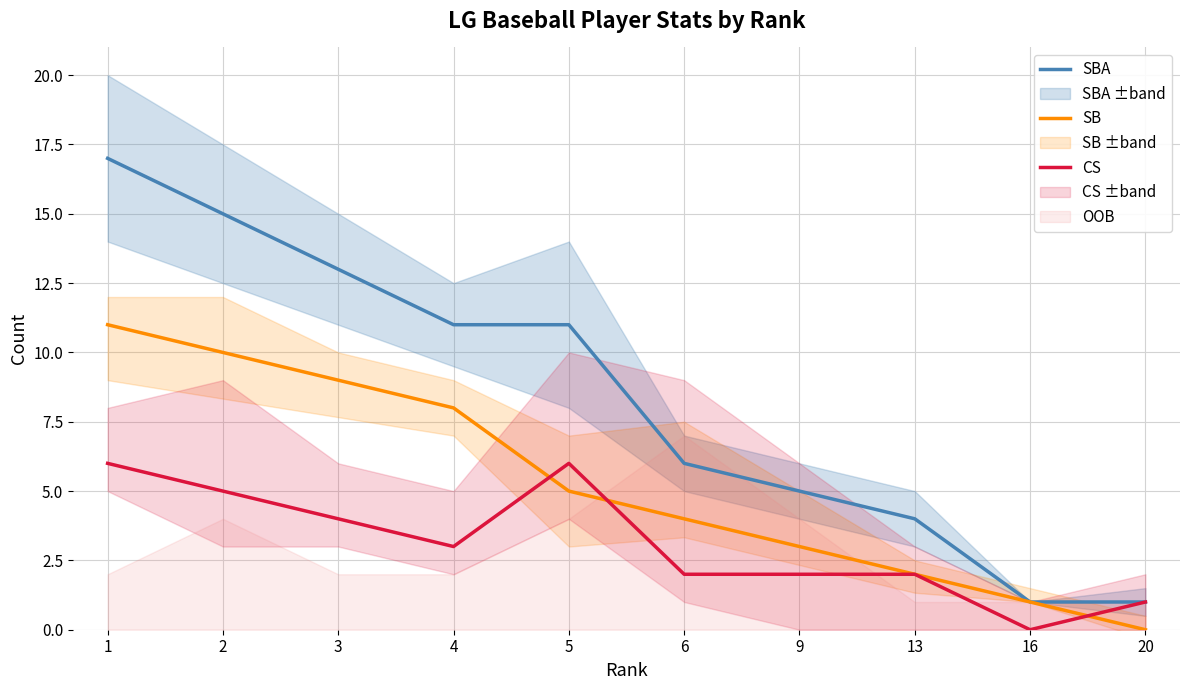

Reading left to right, list all the values displayed in this chart.

SBA: 1=17	2=15	3=13	4=11	5=11	6=6	9=5	13=4	16=1	20=1
SB: 1=11	2=10	3=9	4=8	5=5	6=4	9=3	13=2	16=1	20=0
CS: 1=6	2=5	3=4	4=3	5=6	6=2	9=2	13=2	16=0	20=1